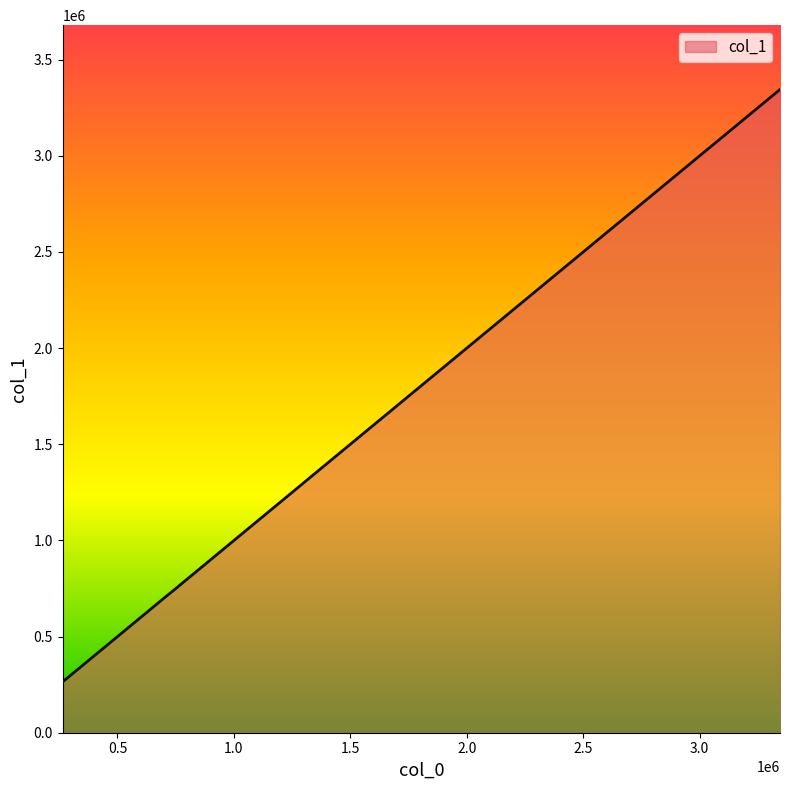

True or false: the data has more than 1 interior local peaks.

False